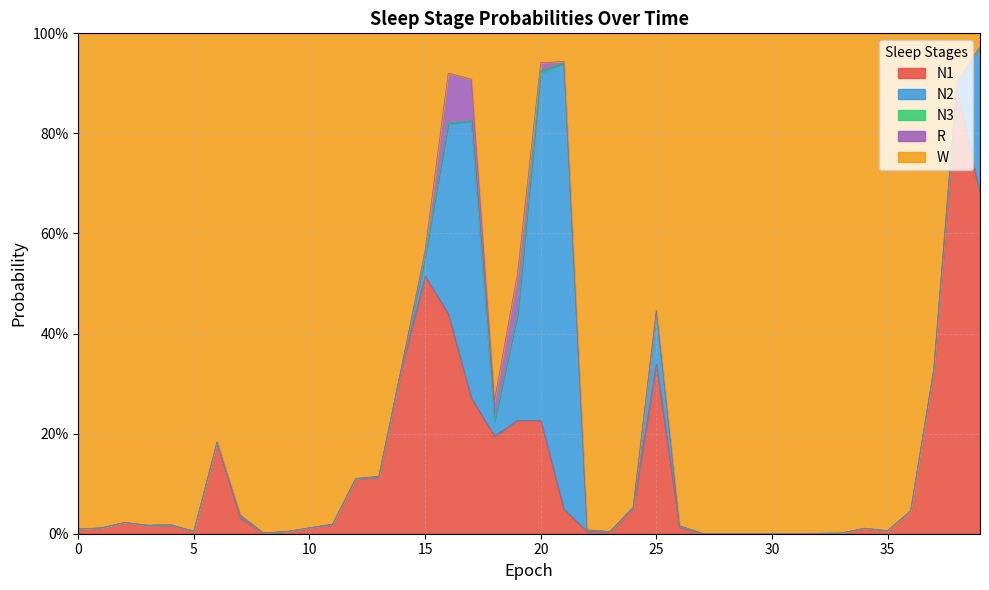

Is the value of R at 26 greater than the value of N2 at 30?

Yes